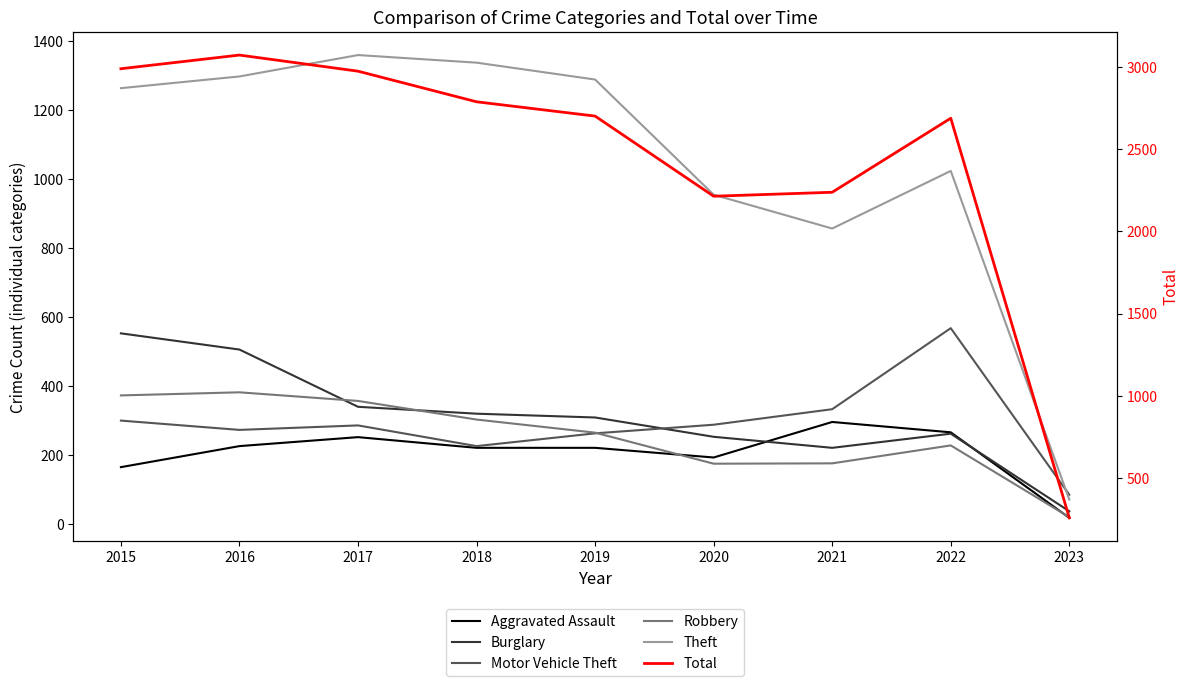

Does the chart display data point markers on the line(s)?

No